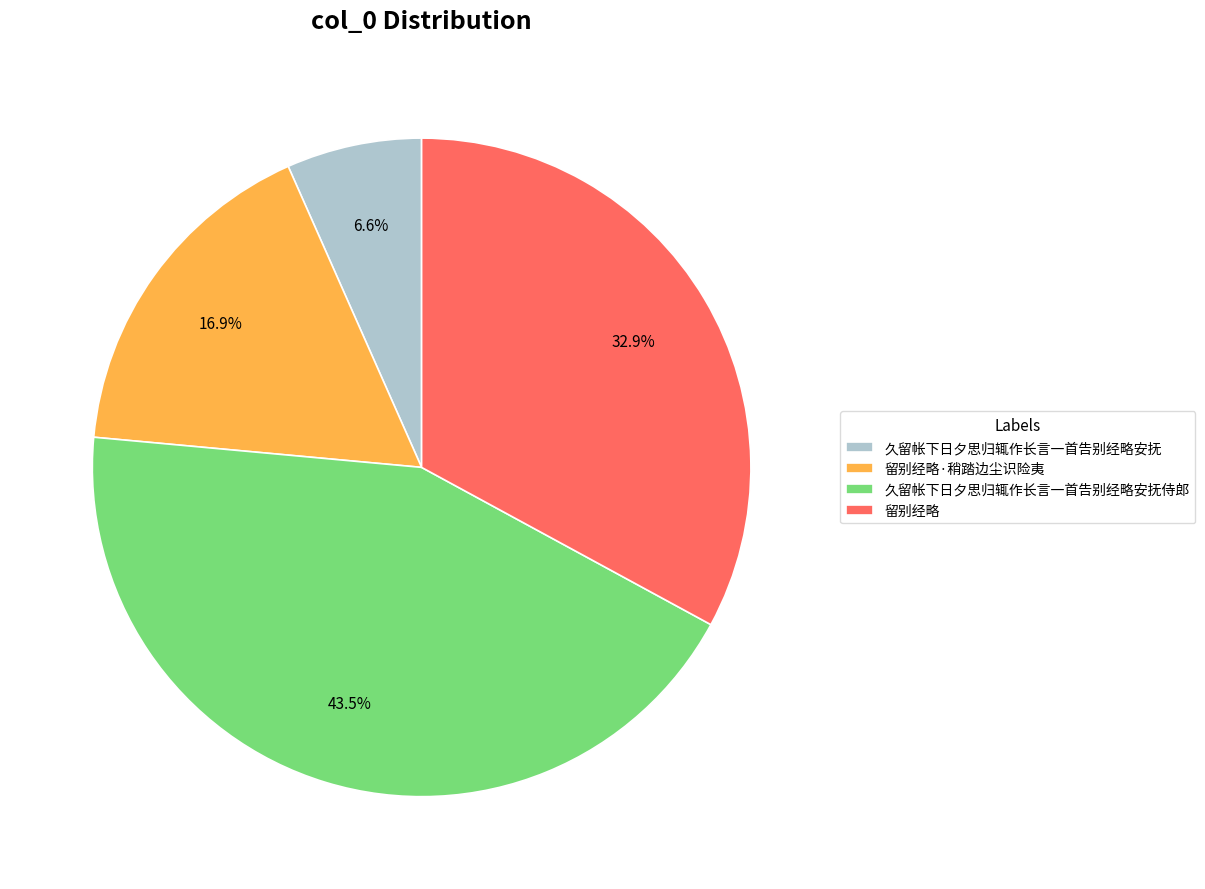

Which has a higher value, 留别经略 or 久留帐下日夕思归辄作长言一首告别经略安抚?

留别经略